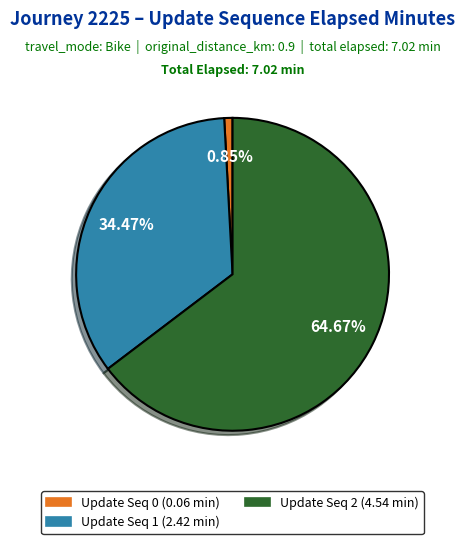

Does any single category account for the majority?

Yes